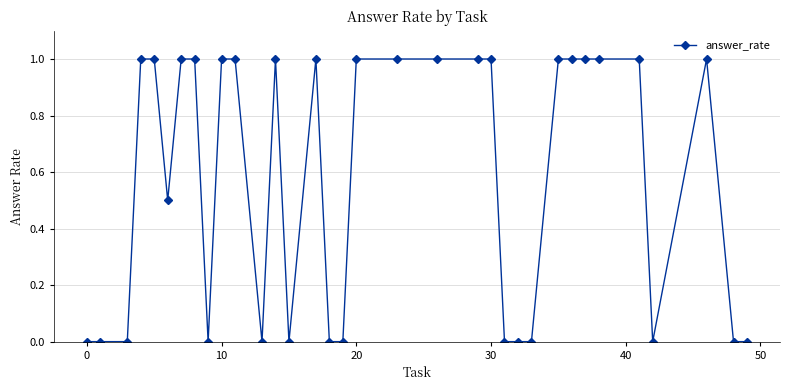

True or false: the data has more than 2 interior local peaks.

True